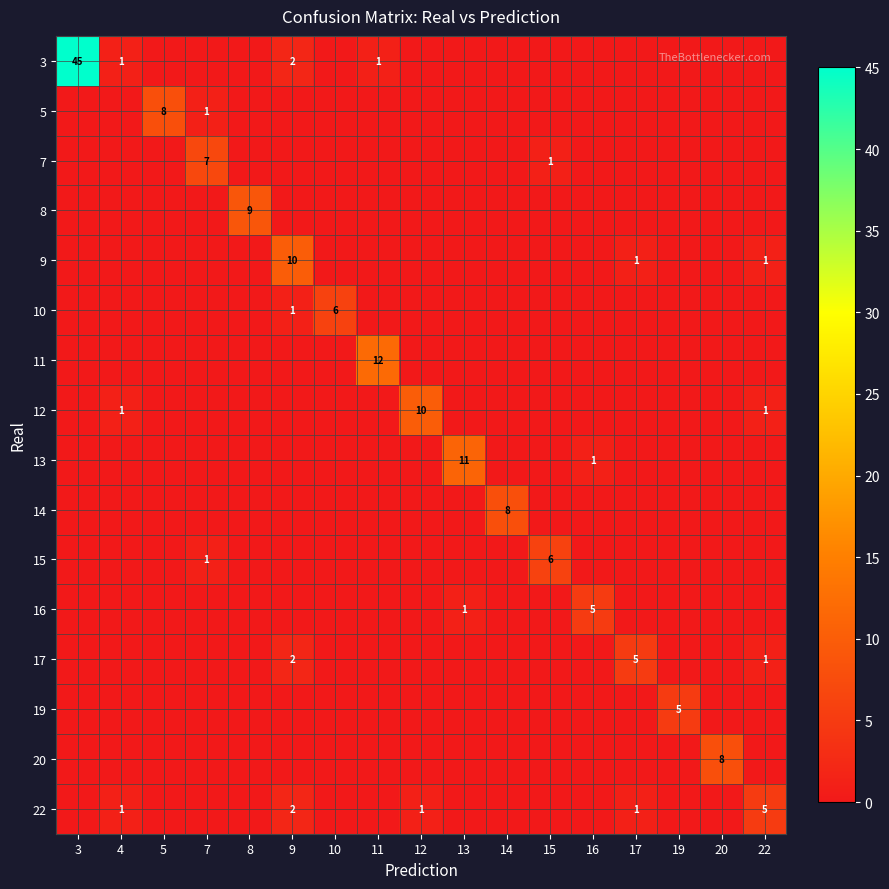

What is the sum of all 9 values?

12